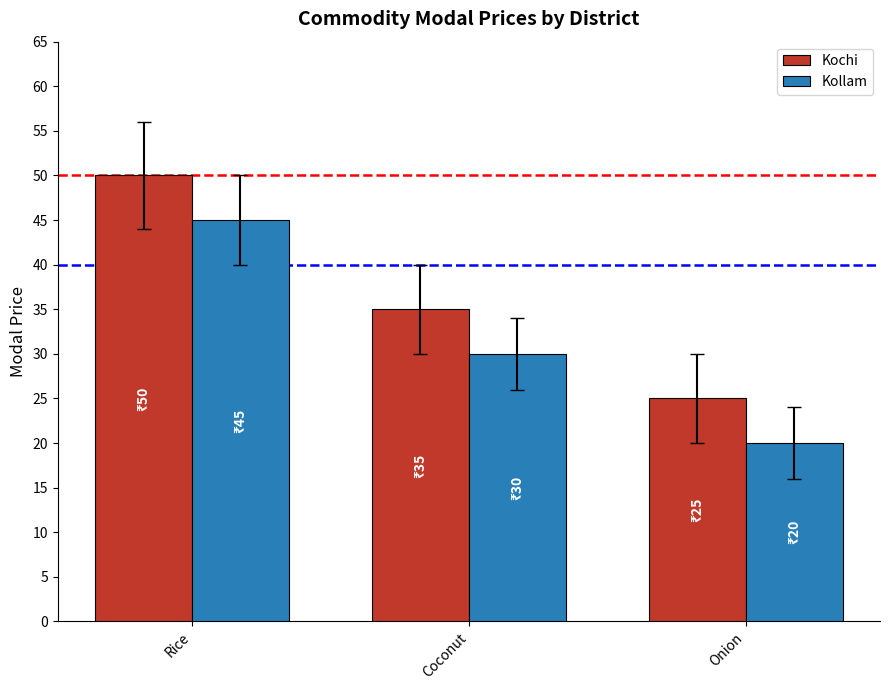

The Kollam series shows 45 at Rice. True or false?

True